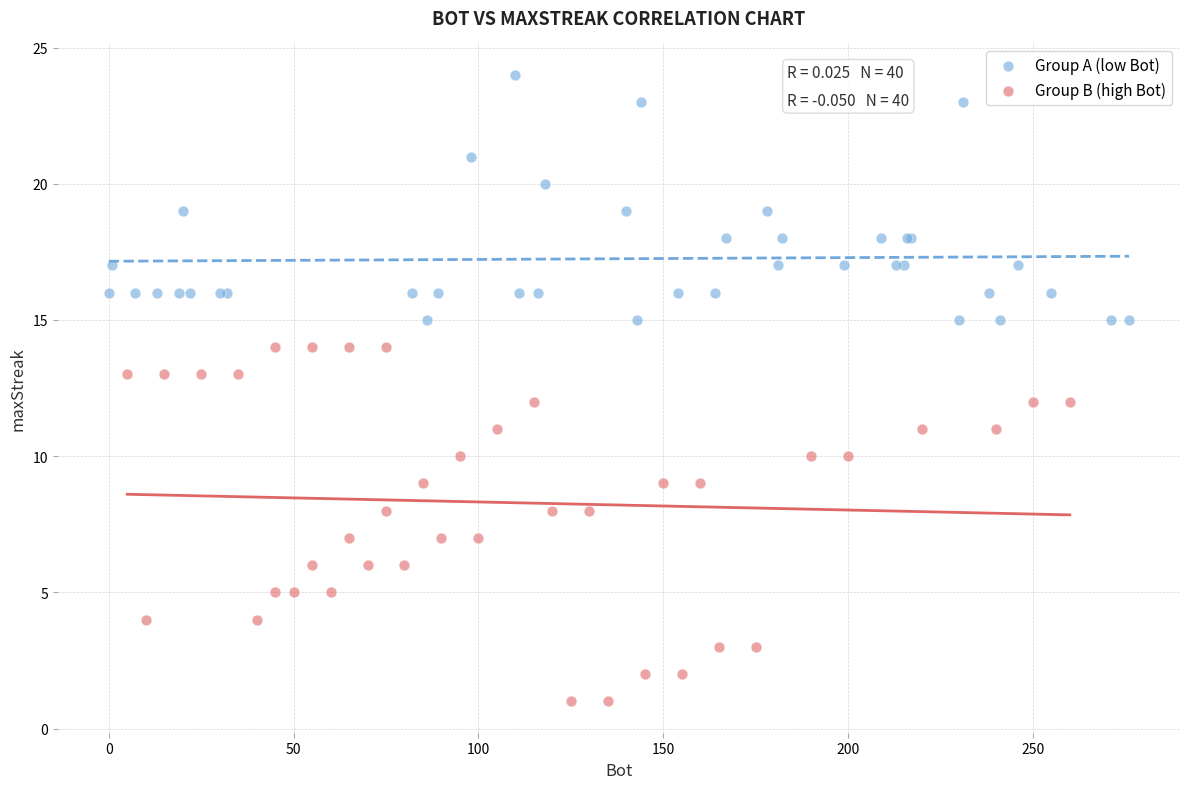

Which series contains the lowest Y value?

Group B (high Bot)